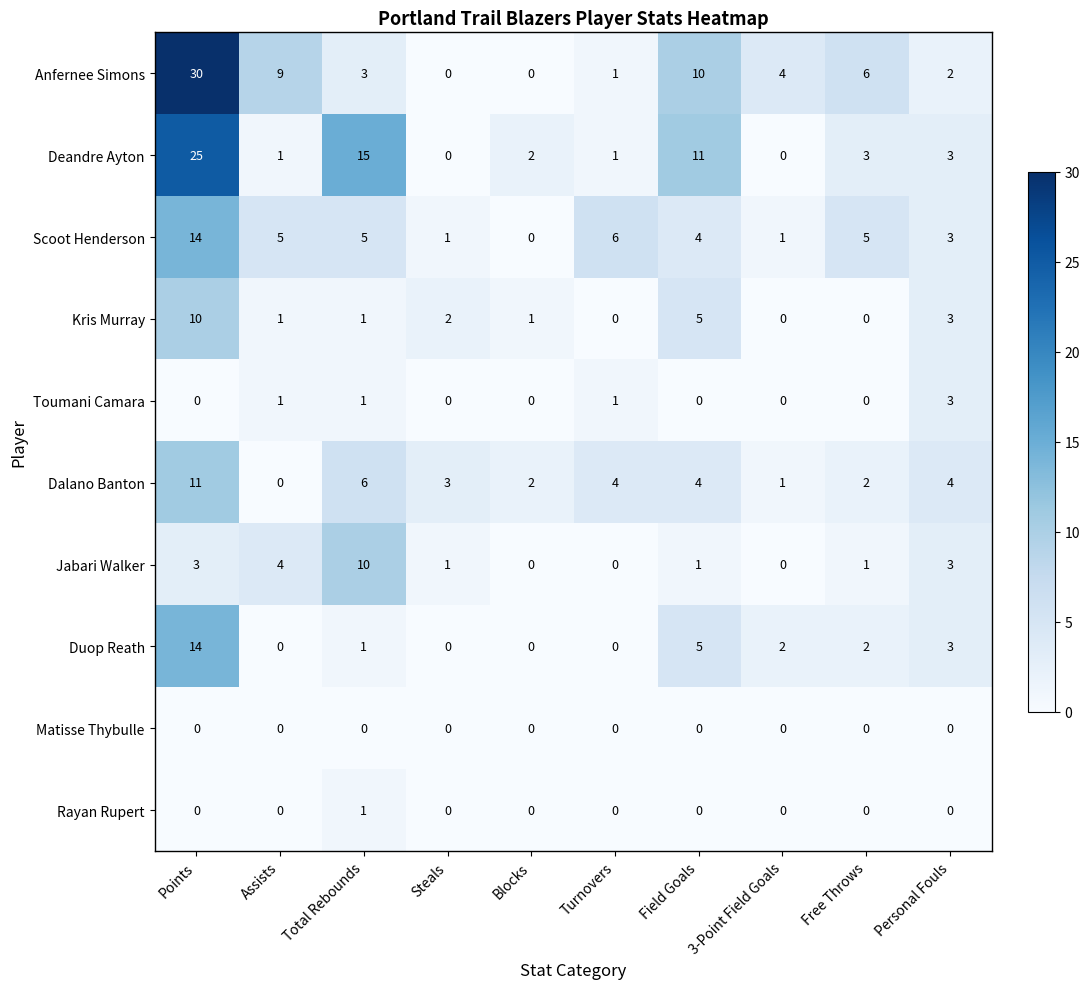

What is the difference between the highest and lowest values at Free Throws?

6